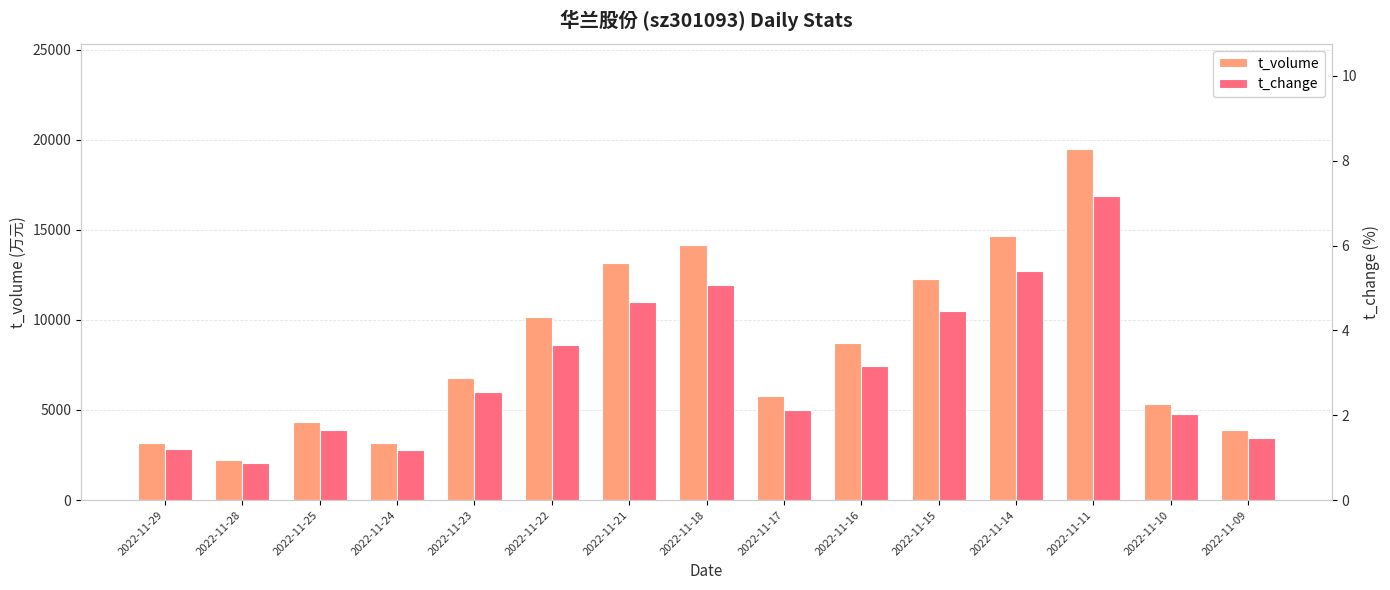

How many data points does each series have?

15